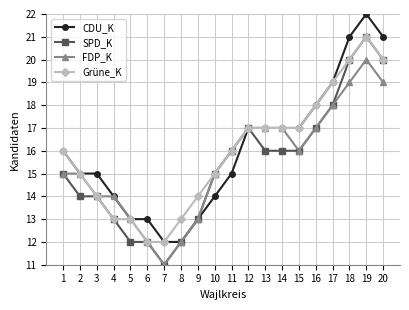

What is the sum of all FDP_K values?

310